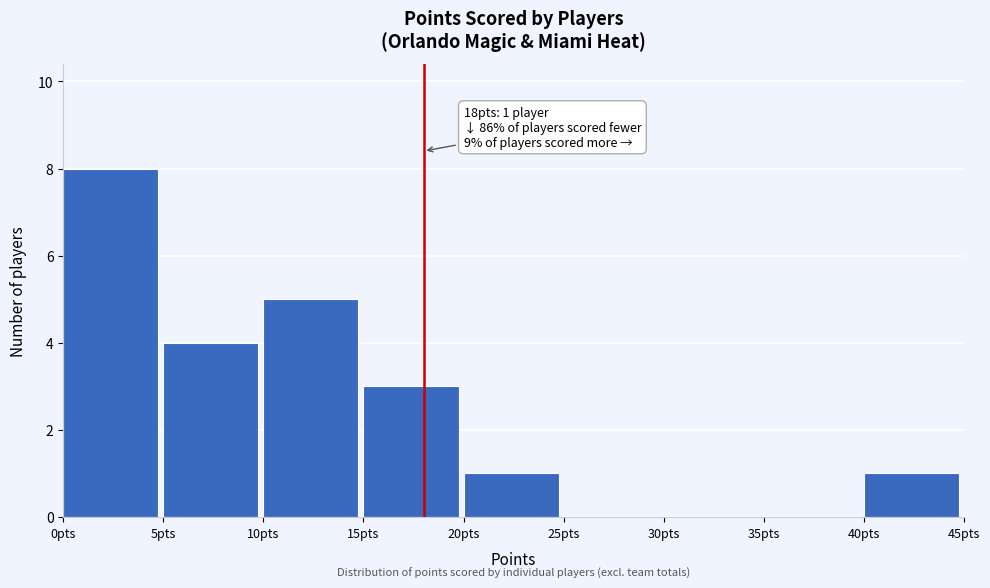

Over which range of the x-axis is the bar tallest?

0 to 5